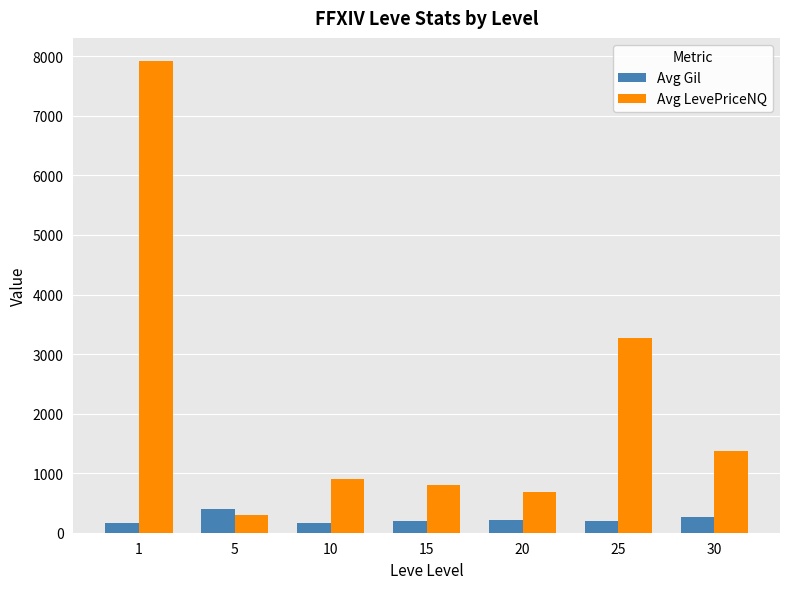

What is the difference between the highest and lowest values at 10?

740.6